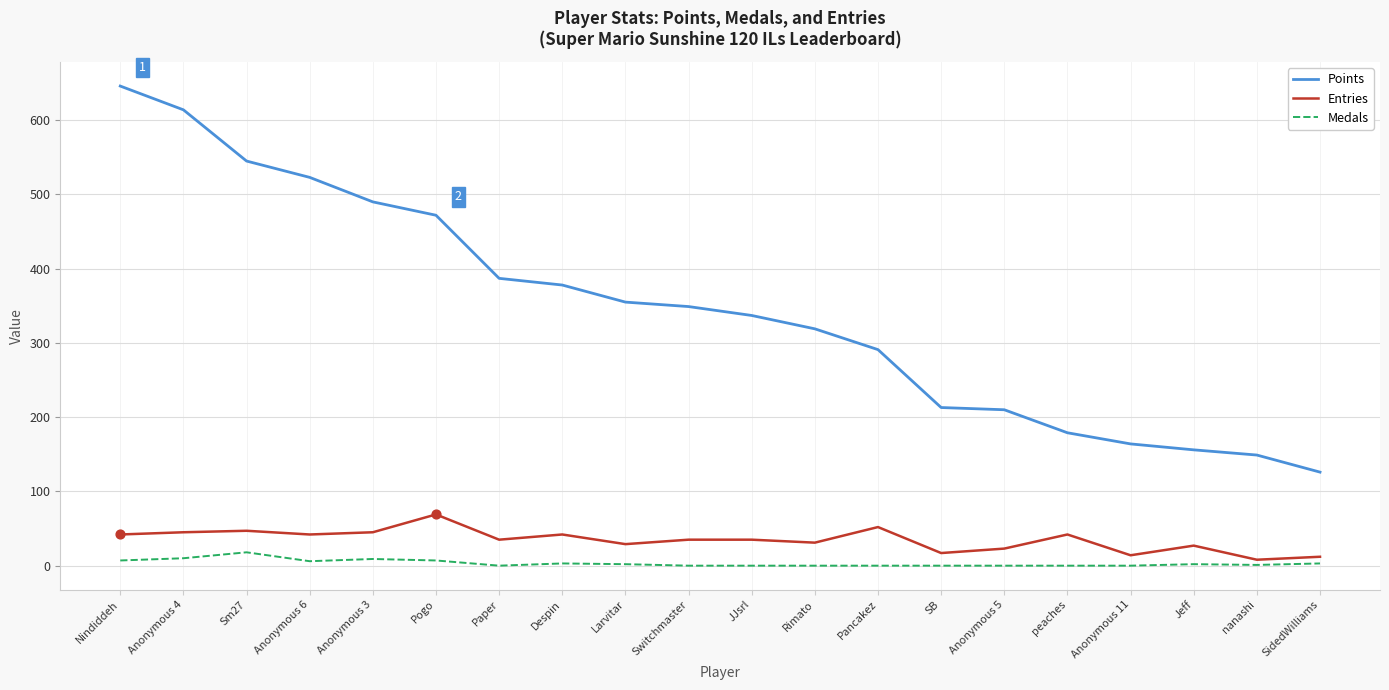

At which category is the sum across all series the highest?

Nindiddeh